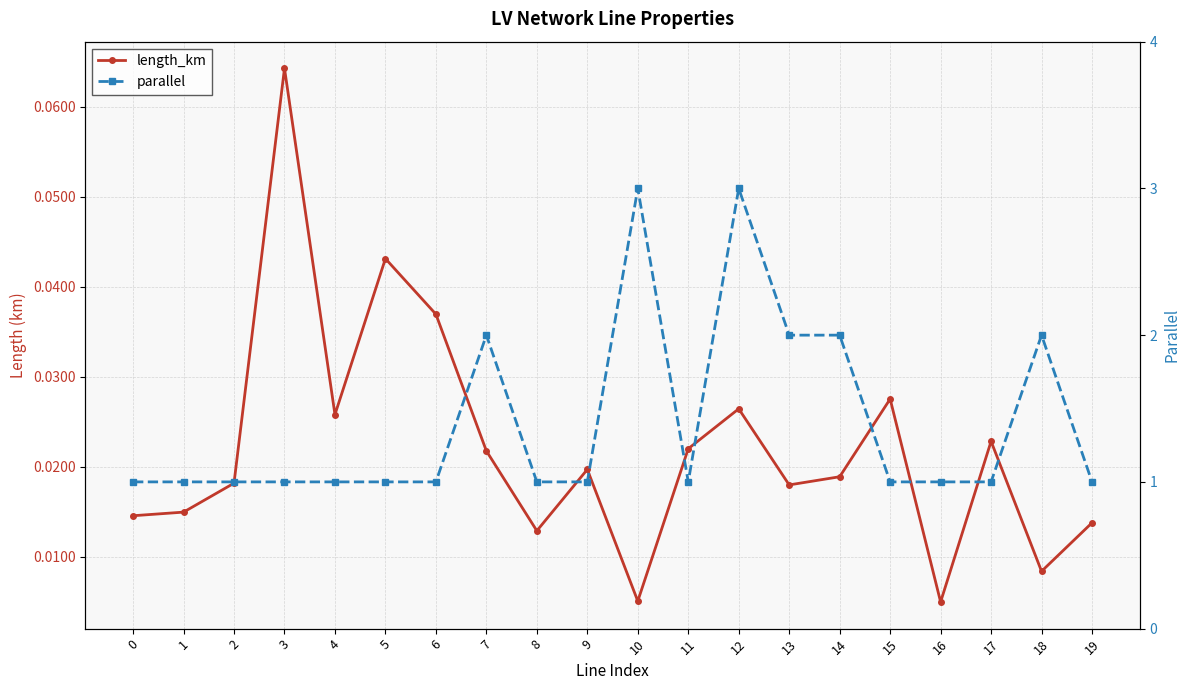

Reading left to right, what are all the values shown in this chart?

length_km: 0.0	0.0	0.0	0.1	0.0	0.0	0.0	0.0	0.0	0.0	0.0	0.0	0.0	0.0	0.0	0.0	0.0	0.0	0.0	0.0
parallel: 1.0	1.0	1.0	1.0	1.0	1.0	1.0	2.0	1.0	1.0	3.0	1.0	3.0	2.0	2.0	1.0	1.0	1.0	2.0	1.0